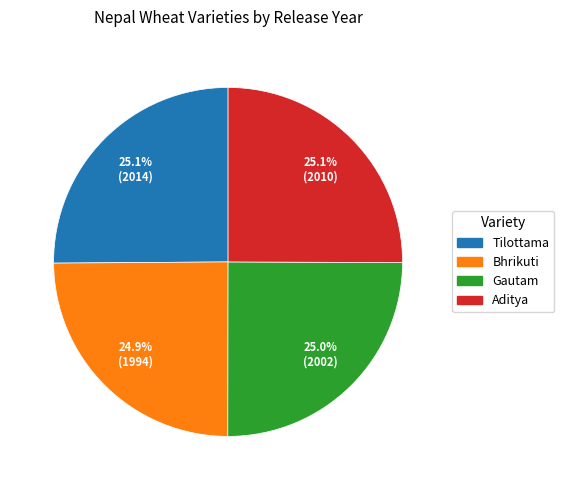

How much of the chart is everything except Gautam?

75.0%